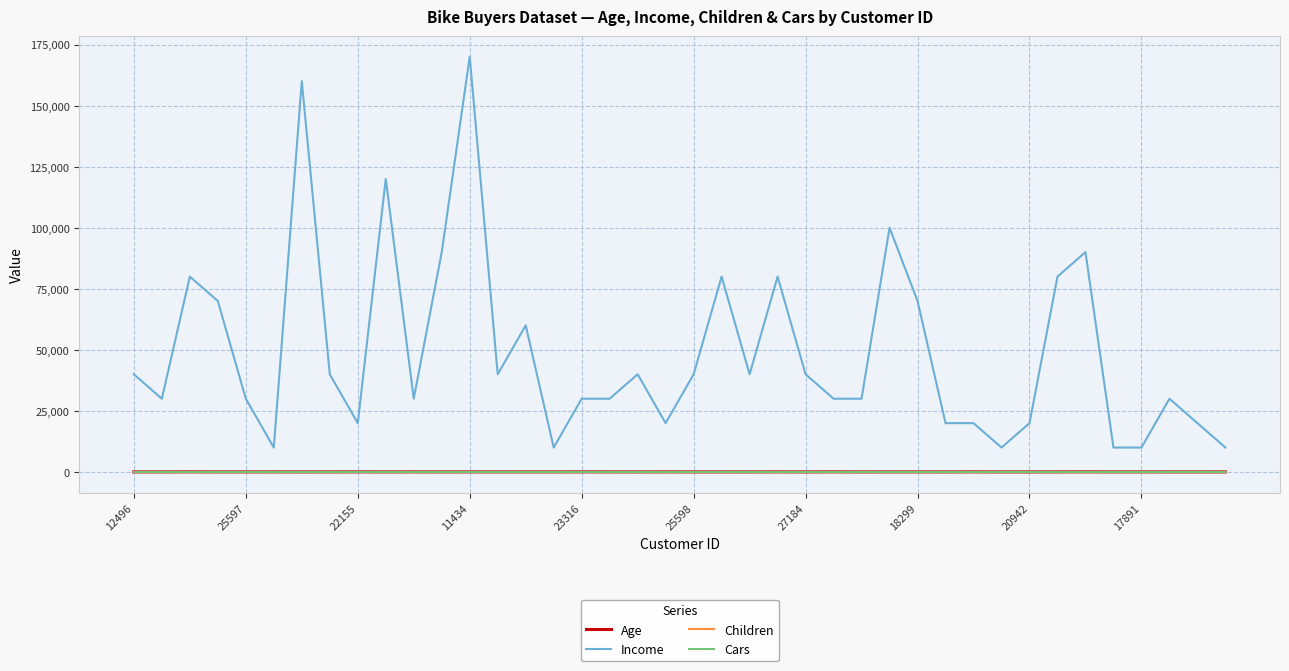

At how many categories does at least one series exceed 42688?

13